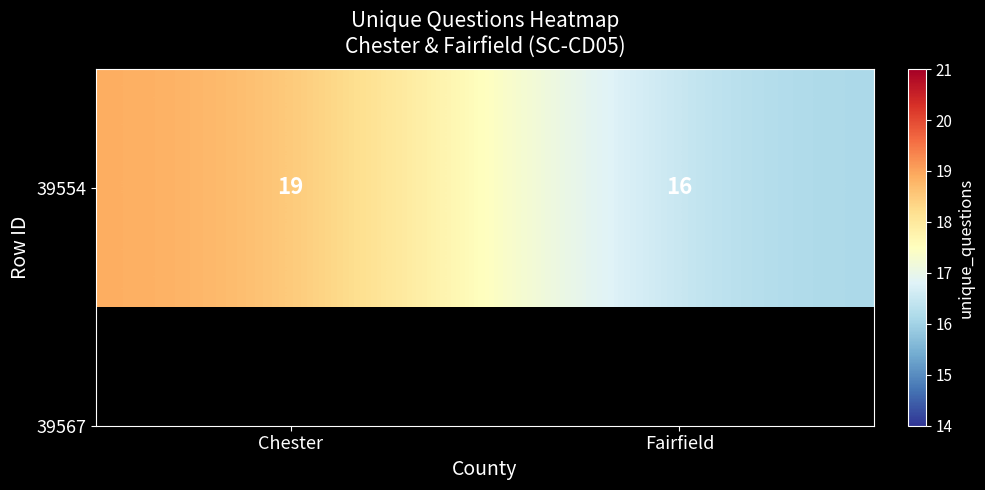

What is the approximate value at Fairfield?

16